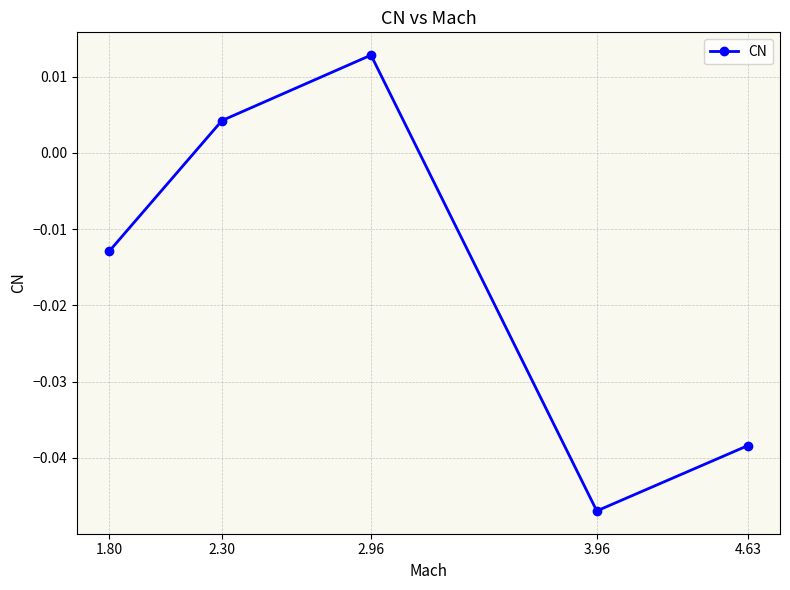

At which category does the data reach its first local valley?

3.96